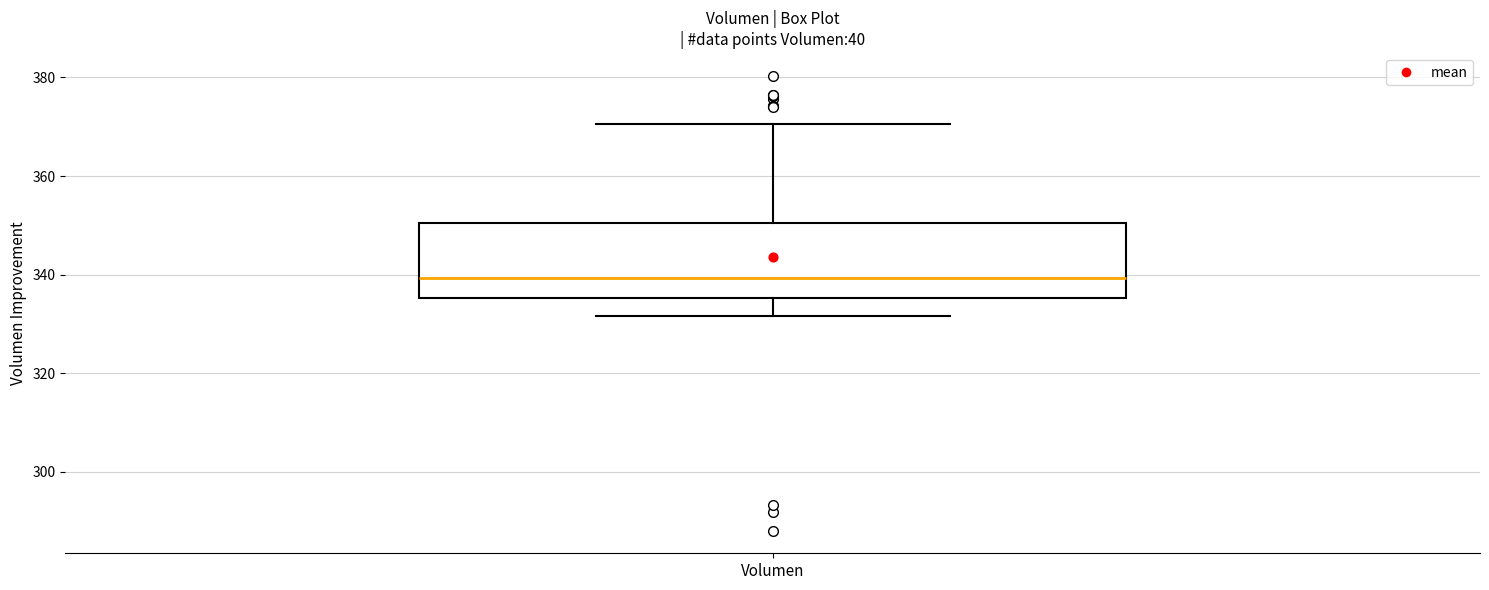

Where does the median line of the box for Volumen sit on the y-axis? The values are not printed on the chart, so give them approximately, as read against the axis.

340